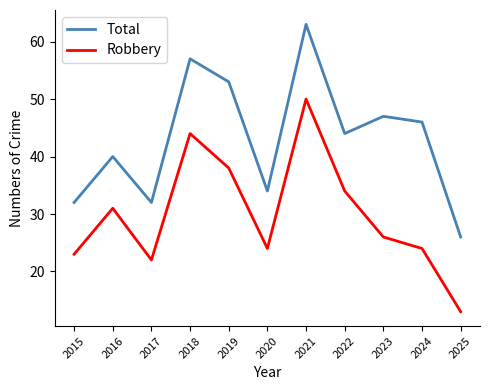

Reading left to right, list all the values displayed in this chart.

Total: 32	40	32	57	53	34	63	44	47	46	26
Robbery: 23	31	22	44	38	24	50	34	26	24	13